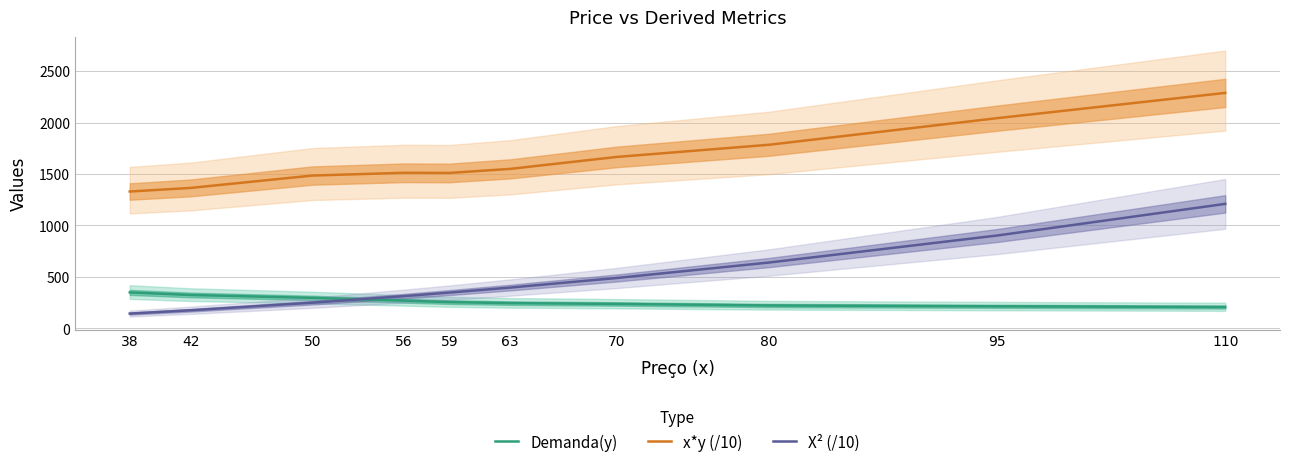

Which series has the widest spread of values?

X² (/10)